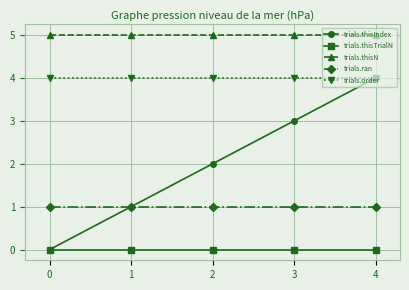

What is the difference between the maximum and second lowest values in the trials.thisIndex series?

3